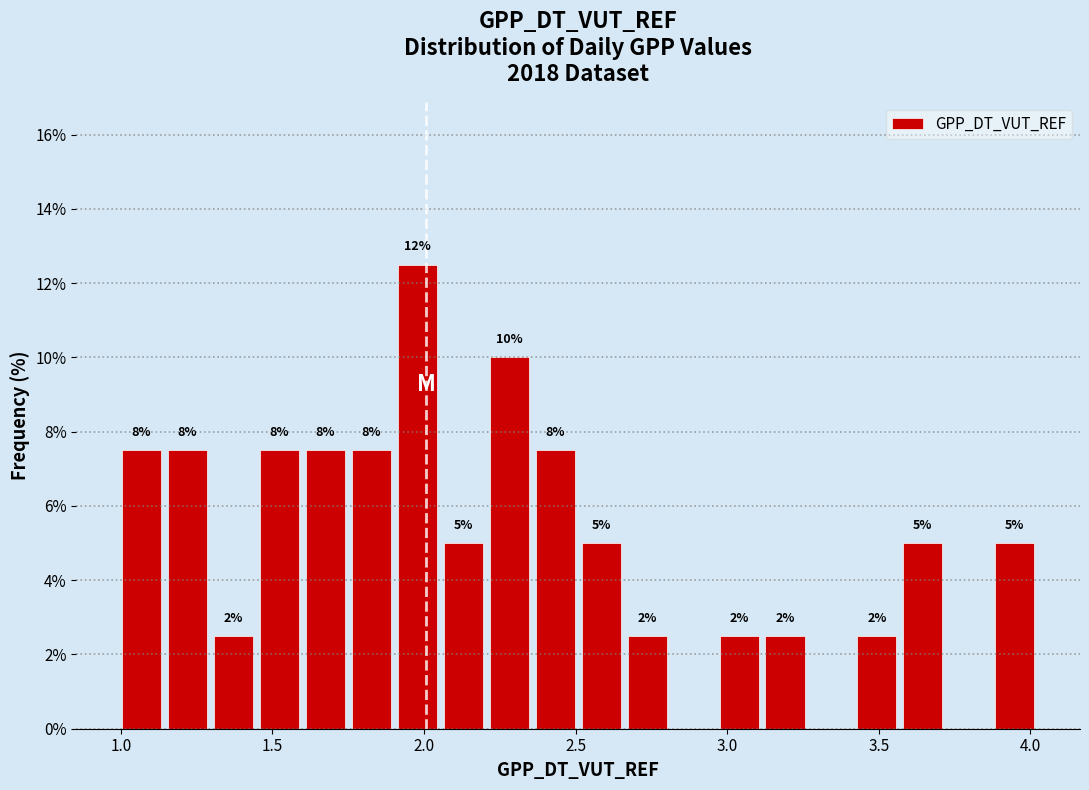

Around what value on the x-axis is the tallest bar? Give the approximate position of its centre, as read against the axis.

2.00